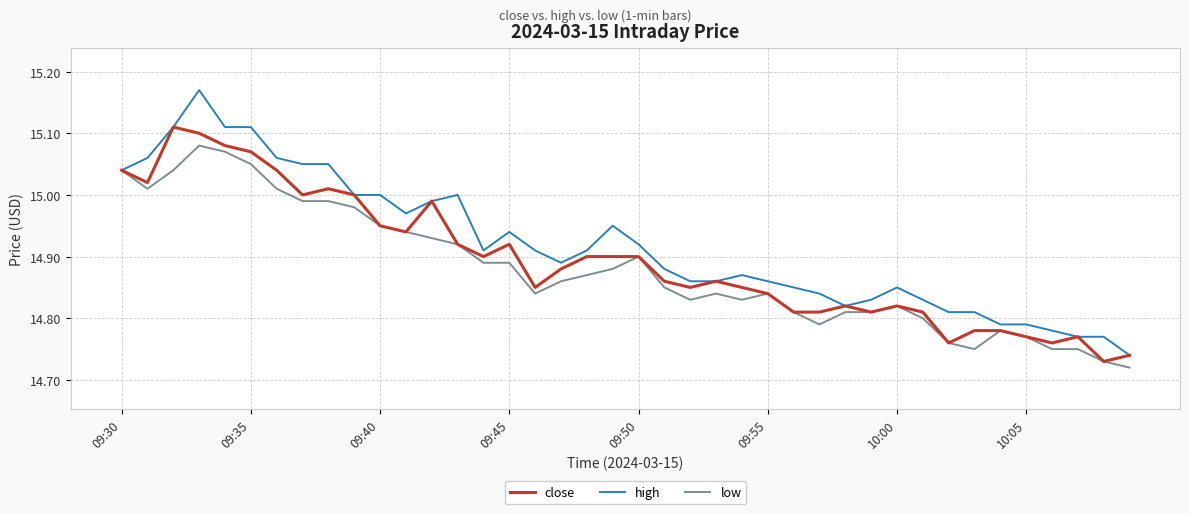

Which series has the largest total across all categories?

high